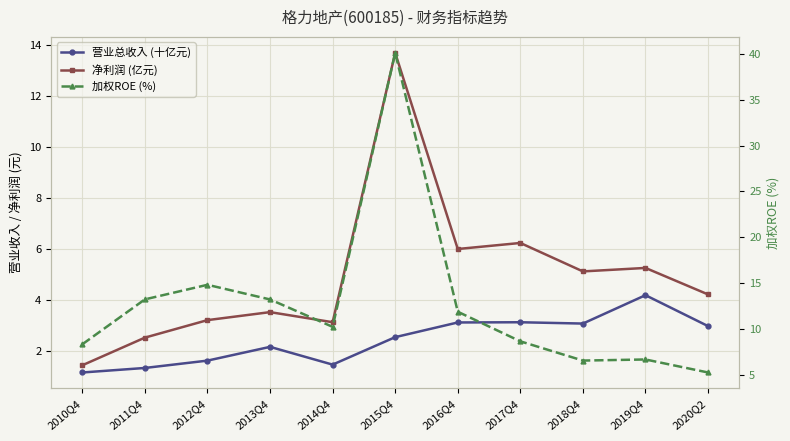

What is the minimum value for 加权ROE (%)?

5.2